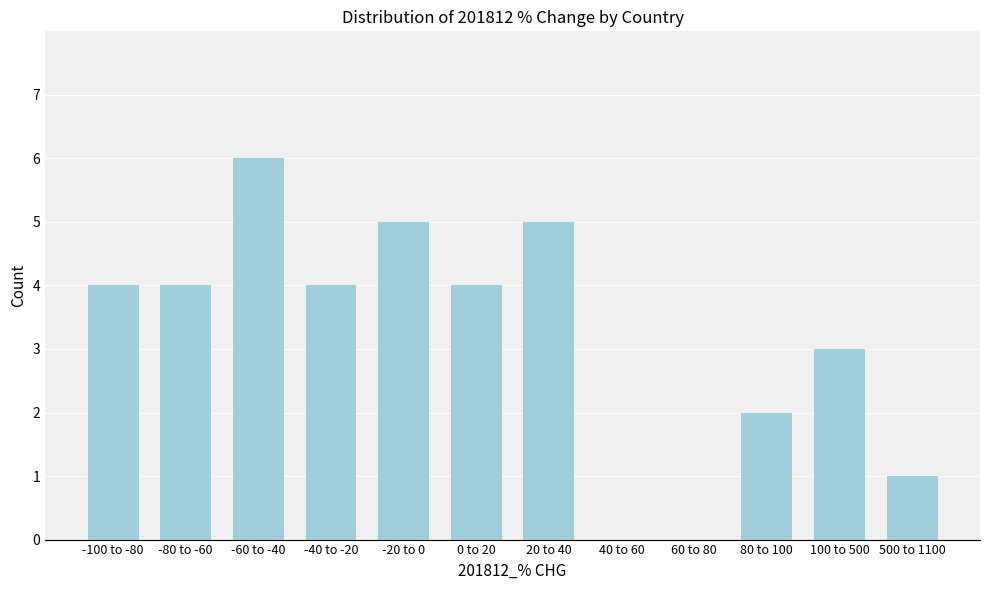

Reading left to right, list all the values displayed in this chart.

-100 to -80=4	-80 to -60=4	-60 to -40=6	-40 to -20=4	-20 to 0=5	0 to 20=4	20 to 40=5	40 to 60=0	60 to 80=0	80 to 100=2	100 to 500=3	500 to 1100=1